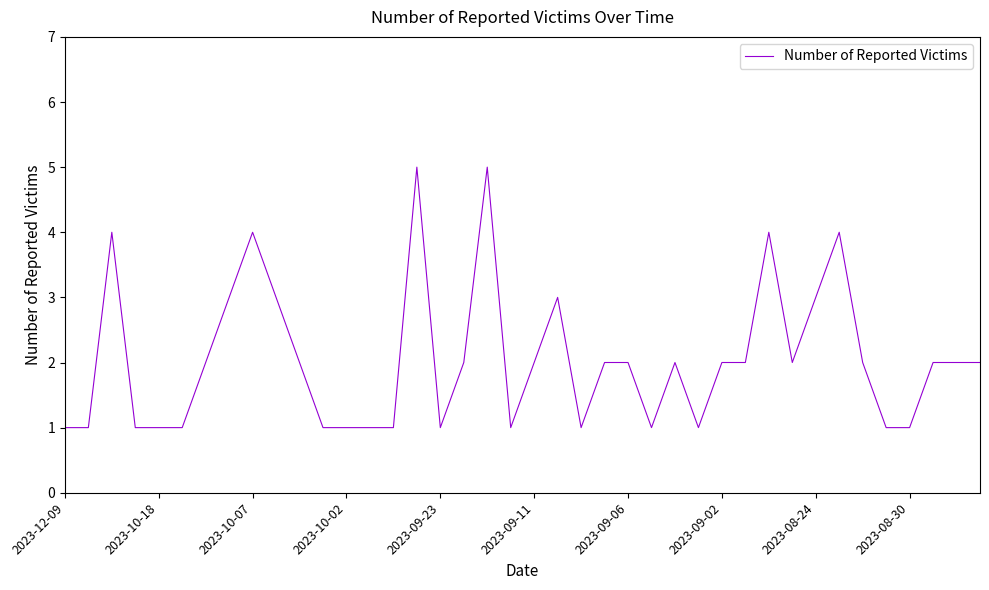

Is this an area chart (filled region under the line)?

No